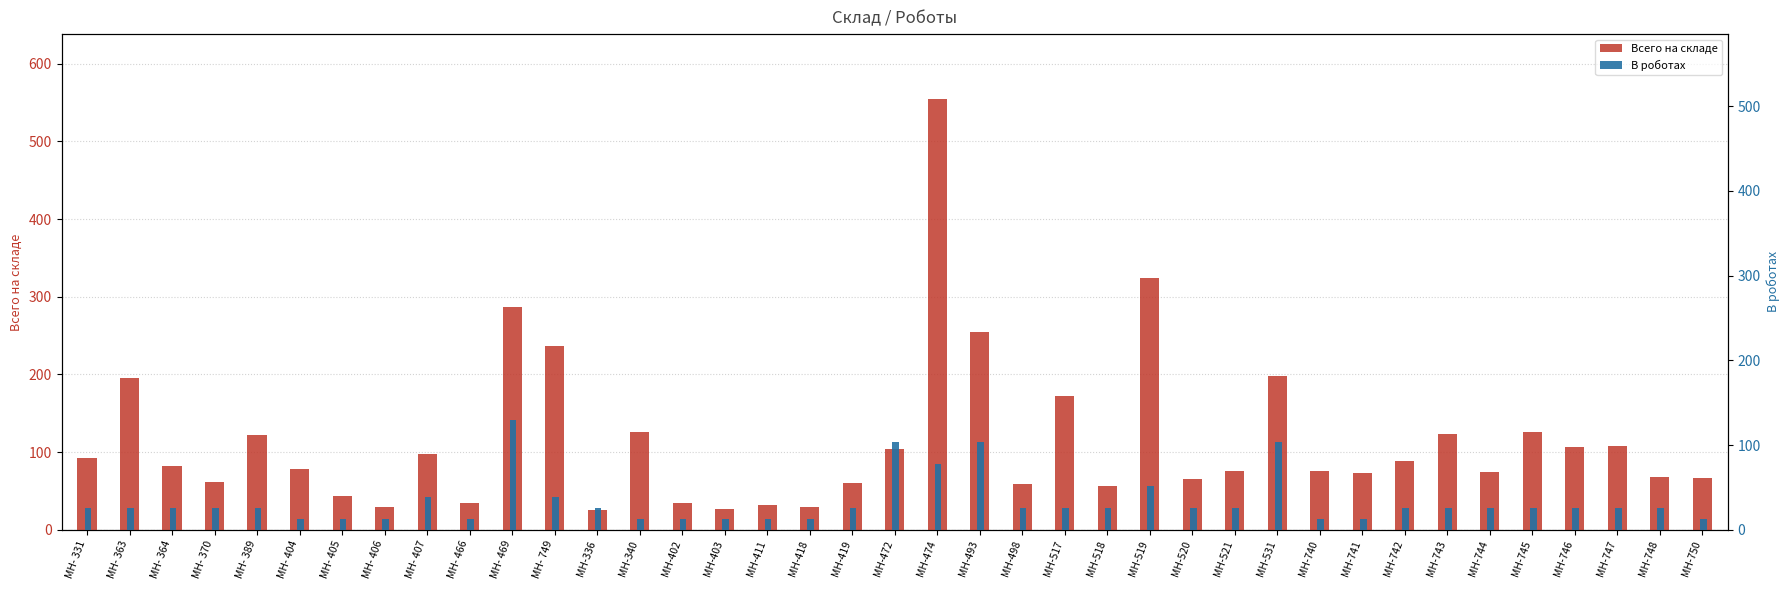

Which label corresponds to the largest value in the chart?

МН-474